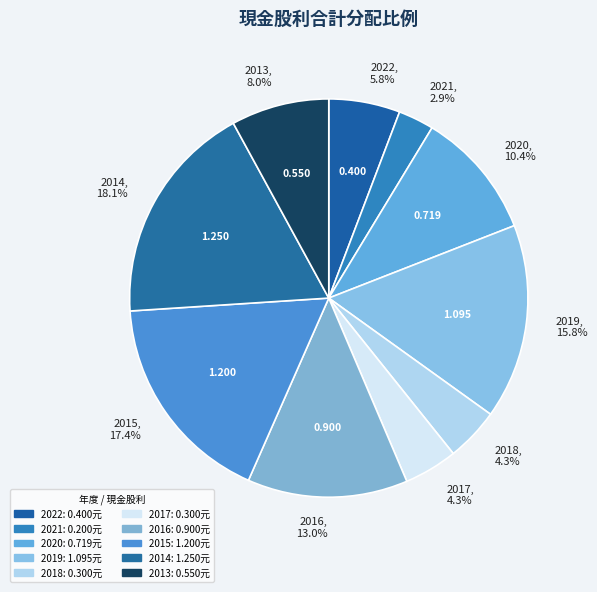

How many segments does this pie chart have?

10